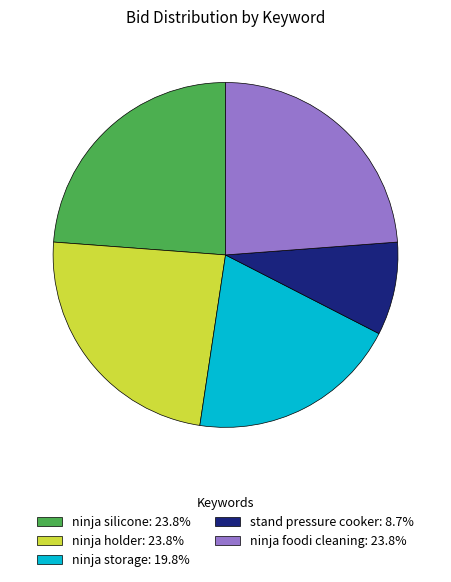

Combined, do ninja silicone: 23.8% and ninja holder: 23.8% account for over 50%?

No